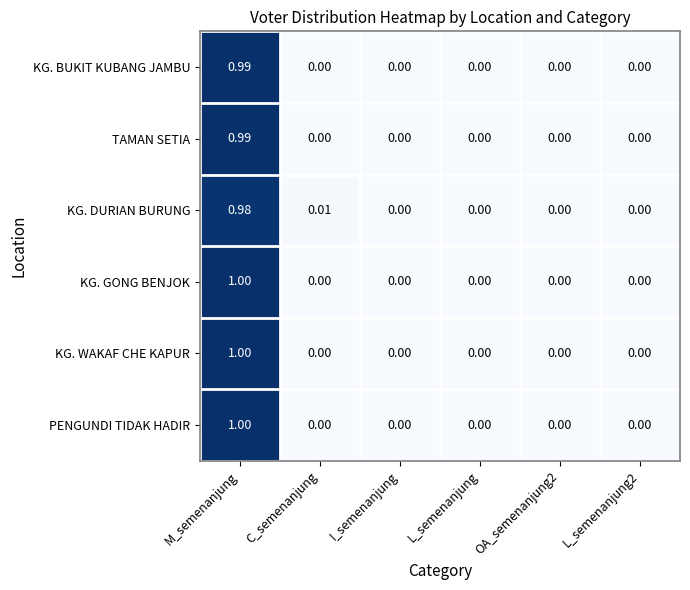

At which category is the sum across all series the highest?

M_semenanjung